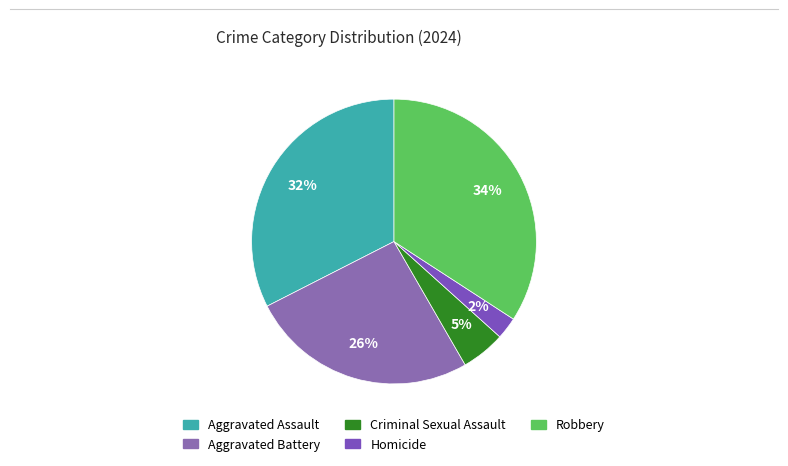

What portion of the pie excludes Homicide?

97.5%